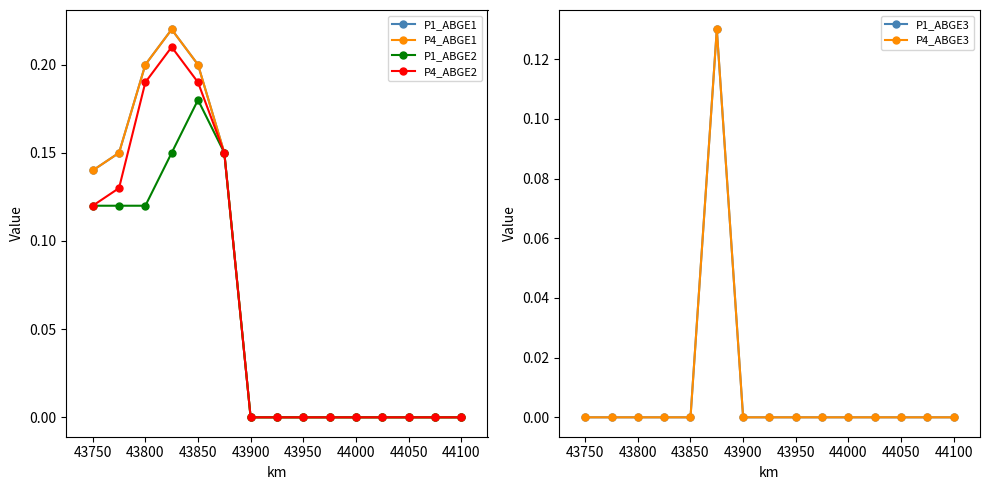

At how many categories does at least one series exceed 0?

6